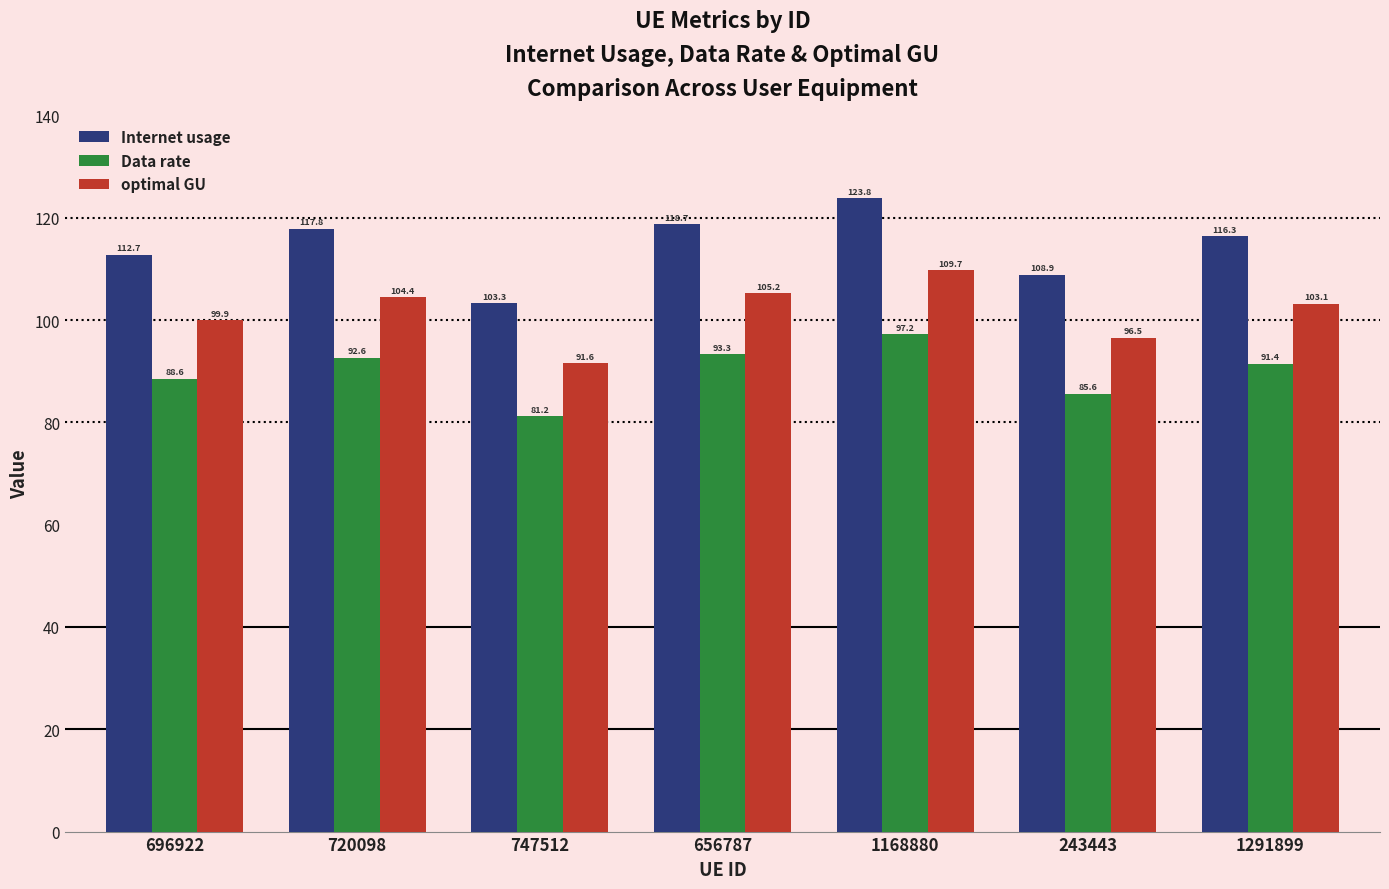

What is the total value across all series at 1168880?

330.7